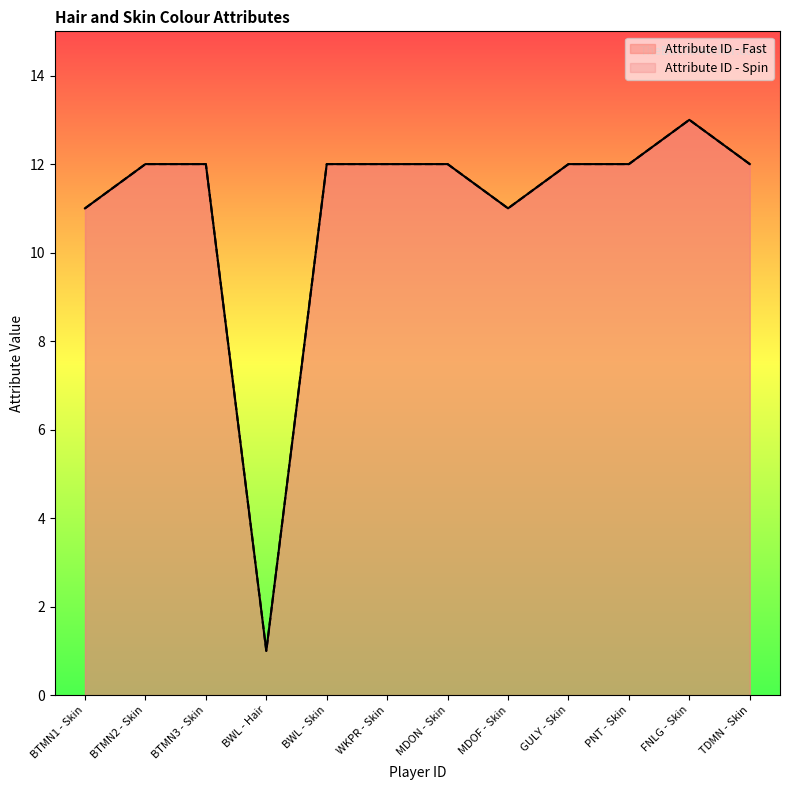

What is the minimum value for Attribute ID - Fast?

1